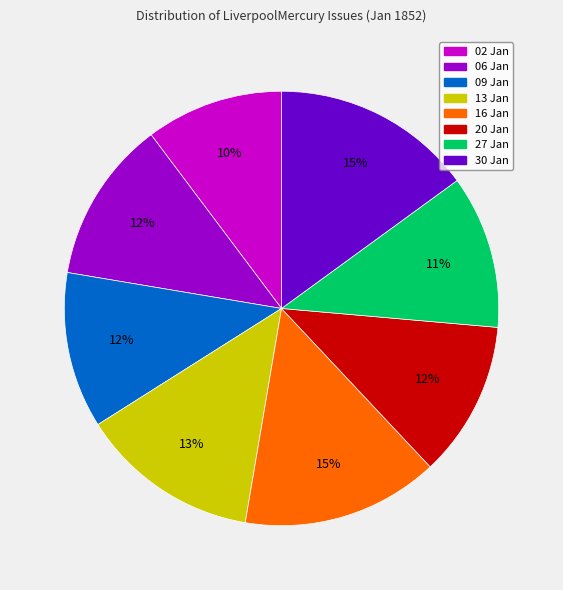

How many slices are in this pie chart?

8